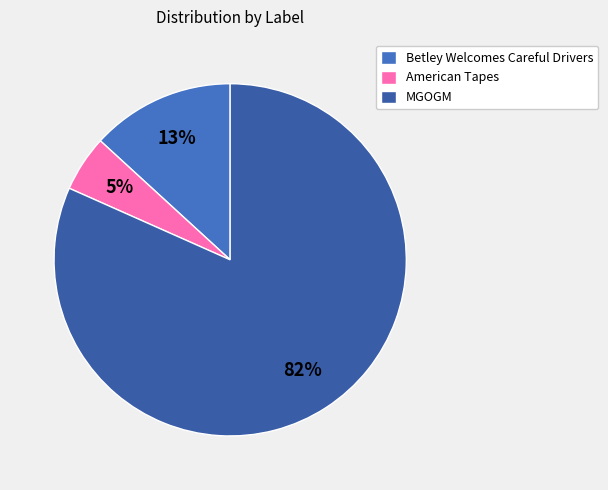

To the nearest percent, what is the difference between the largest and smallest slice percentages?

77%